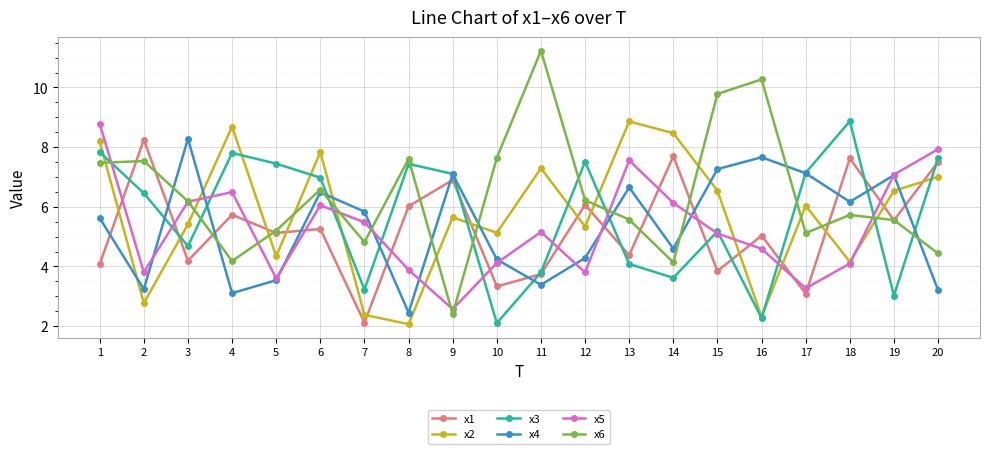

True or false: x3 and x6 cross at least once.

True